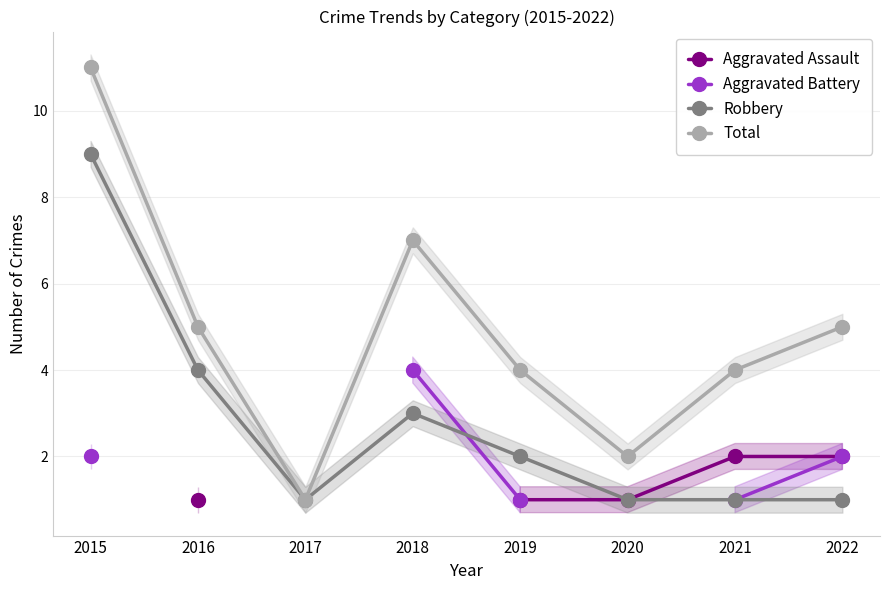

Which series changed the most between 2017 and 2019?

Total